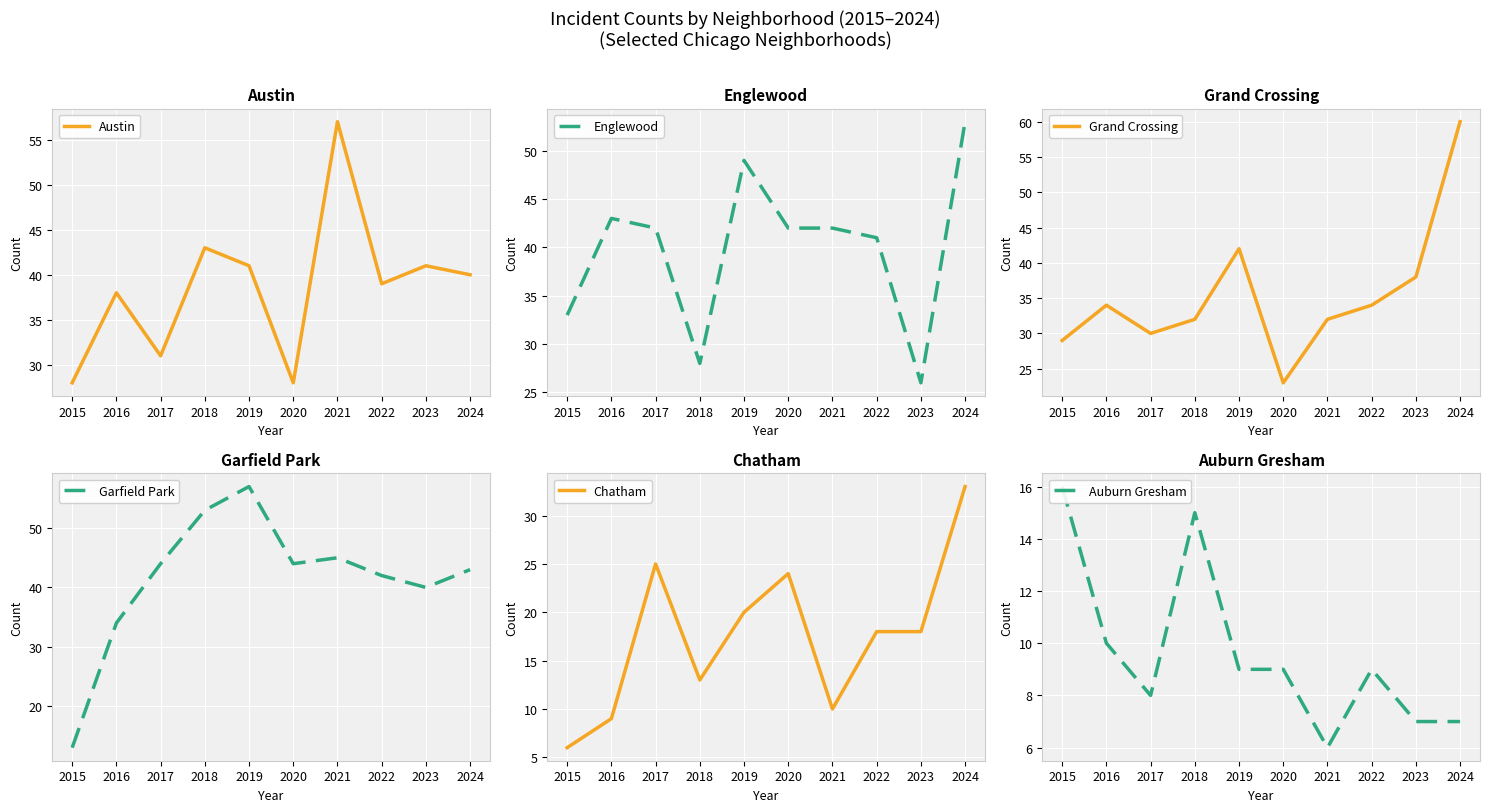

What is the difference between the second highest and second lowest values in the Englewood series?

21